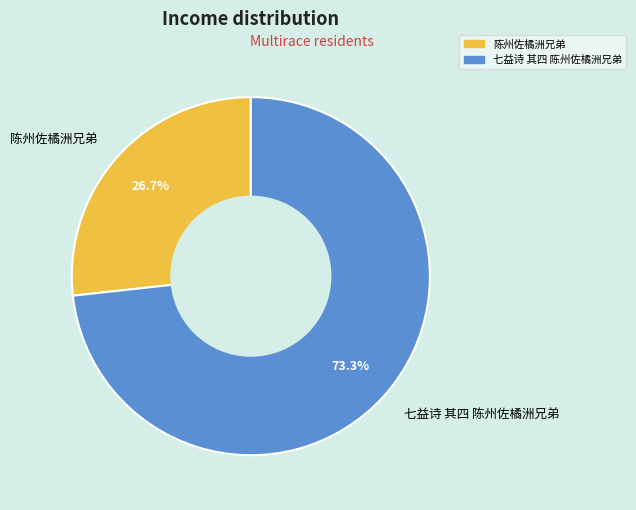

Approximately how many times larger is the value at 陈州佐橘洲兄弟 compared to 七益诗 其四 陈州佐橘洲兄弟?

0.4